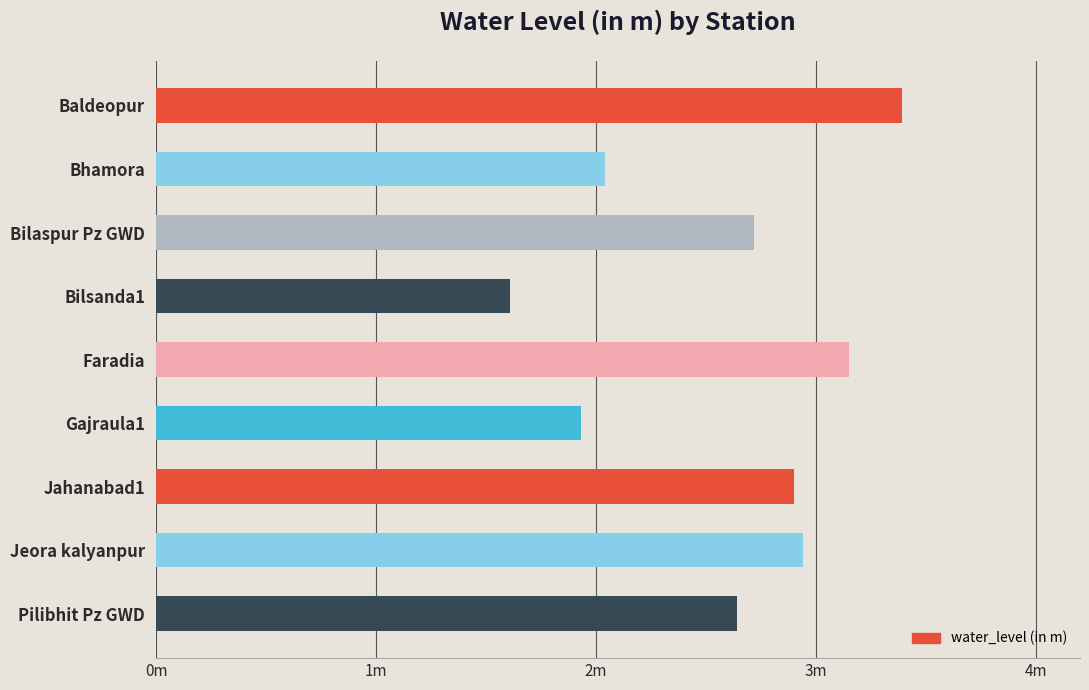

Are the bars horizontal?

Yes